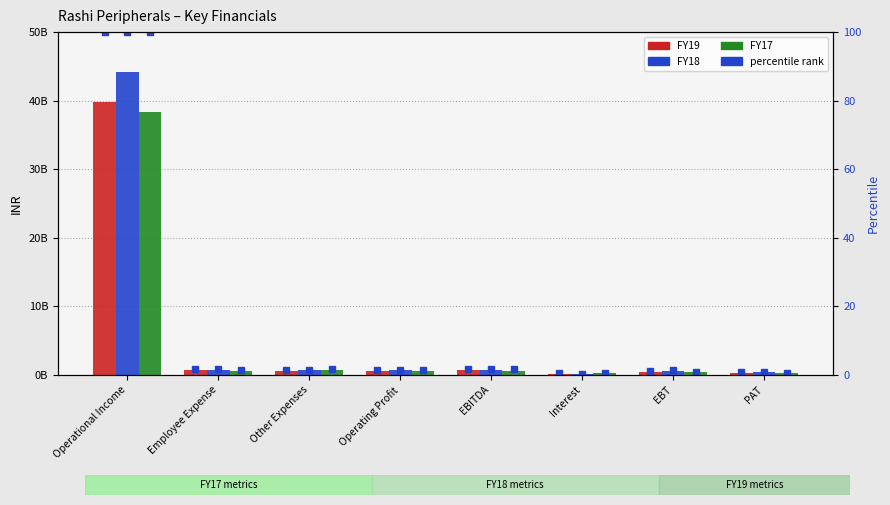

Which series has the widest spread of values?

FY18